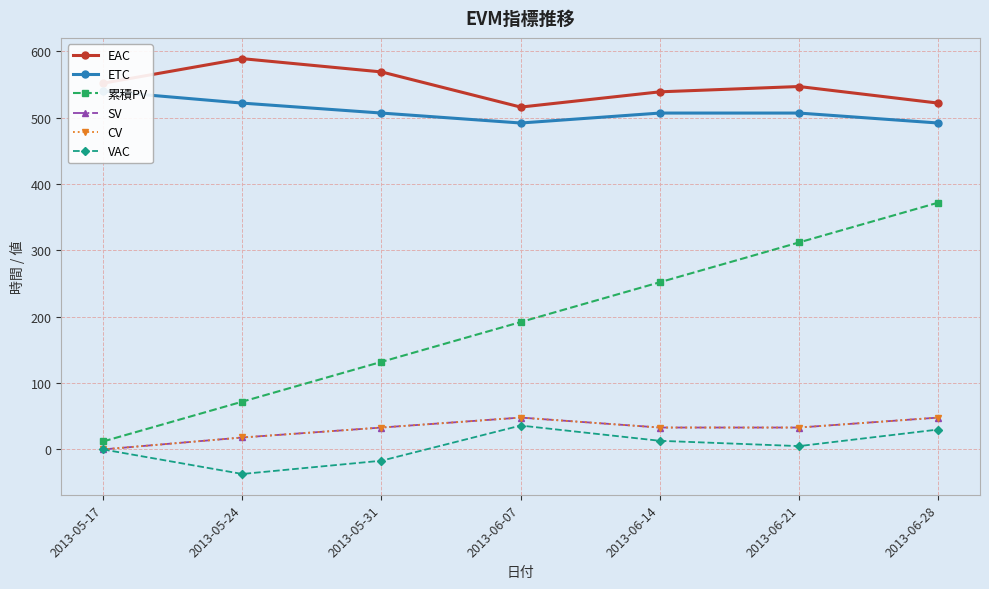

What are all the series names shown in the legend?

EAC, ETC, 累積PV, SV, CV, VAC